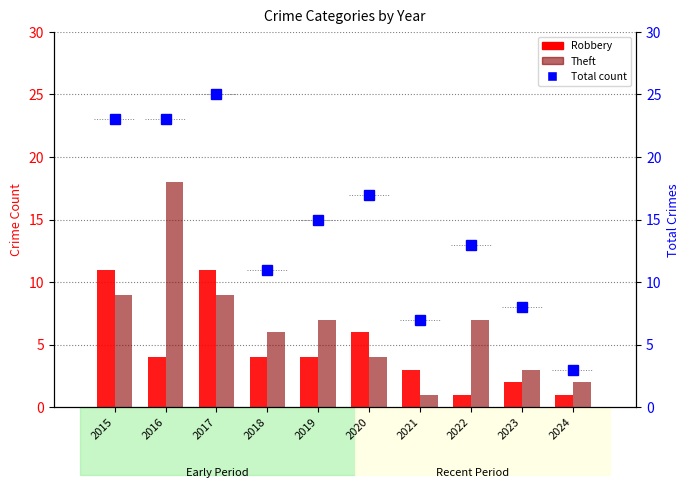

How many categories are shown in the chart?

10